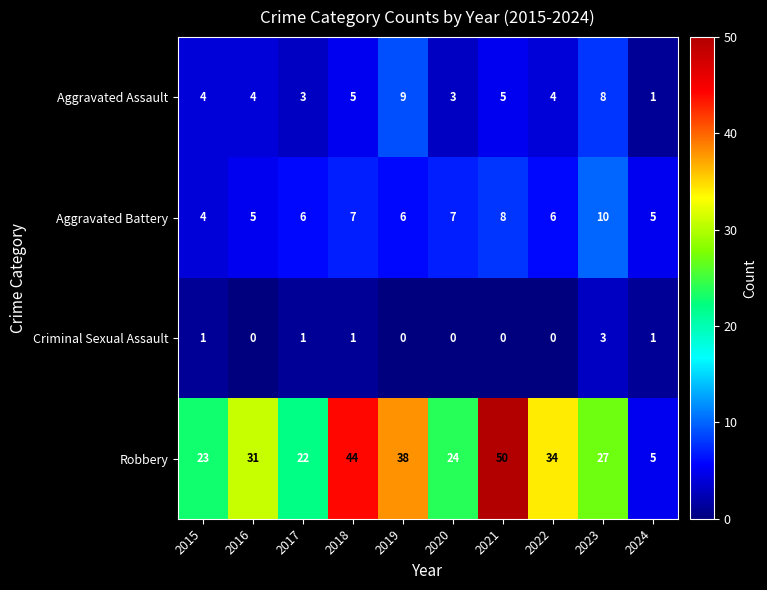

At which category does the chart reach its peak across all series?

2021